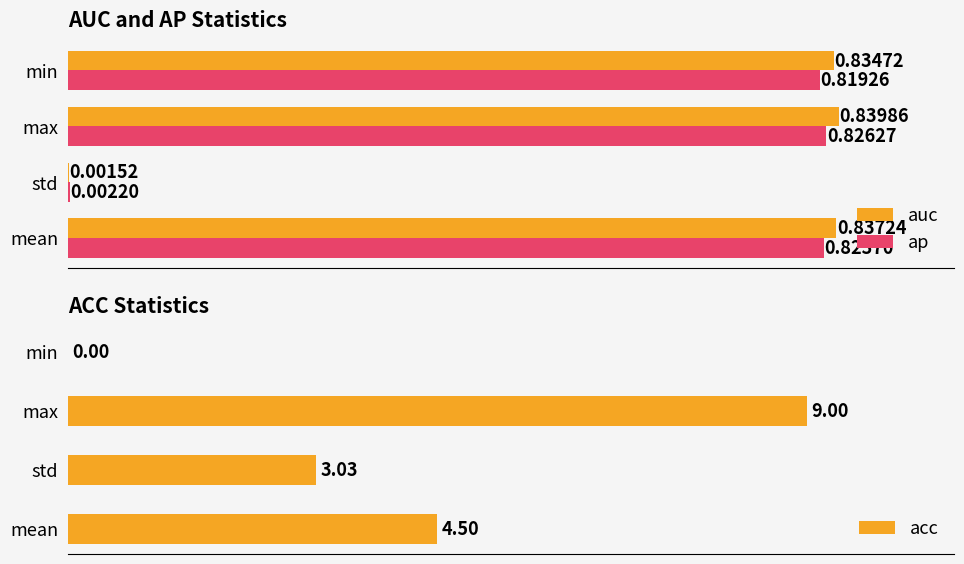

How many groups of bars are there?

4